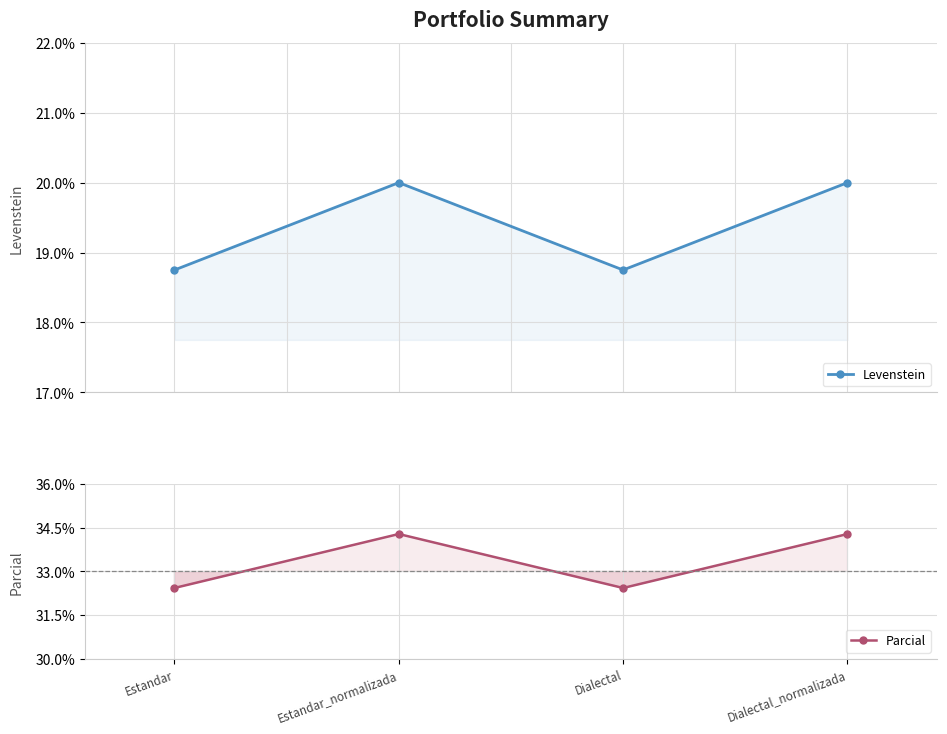

How many lines are shown in the chart?

2